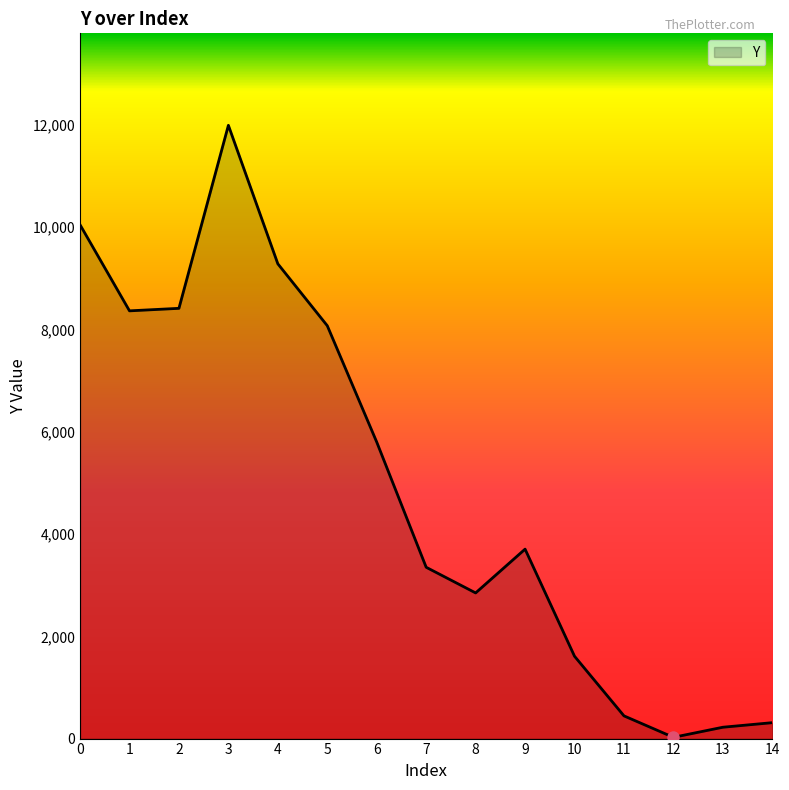

Is it true that the value at 13 is 222.0?

True